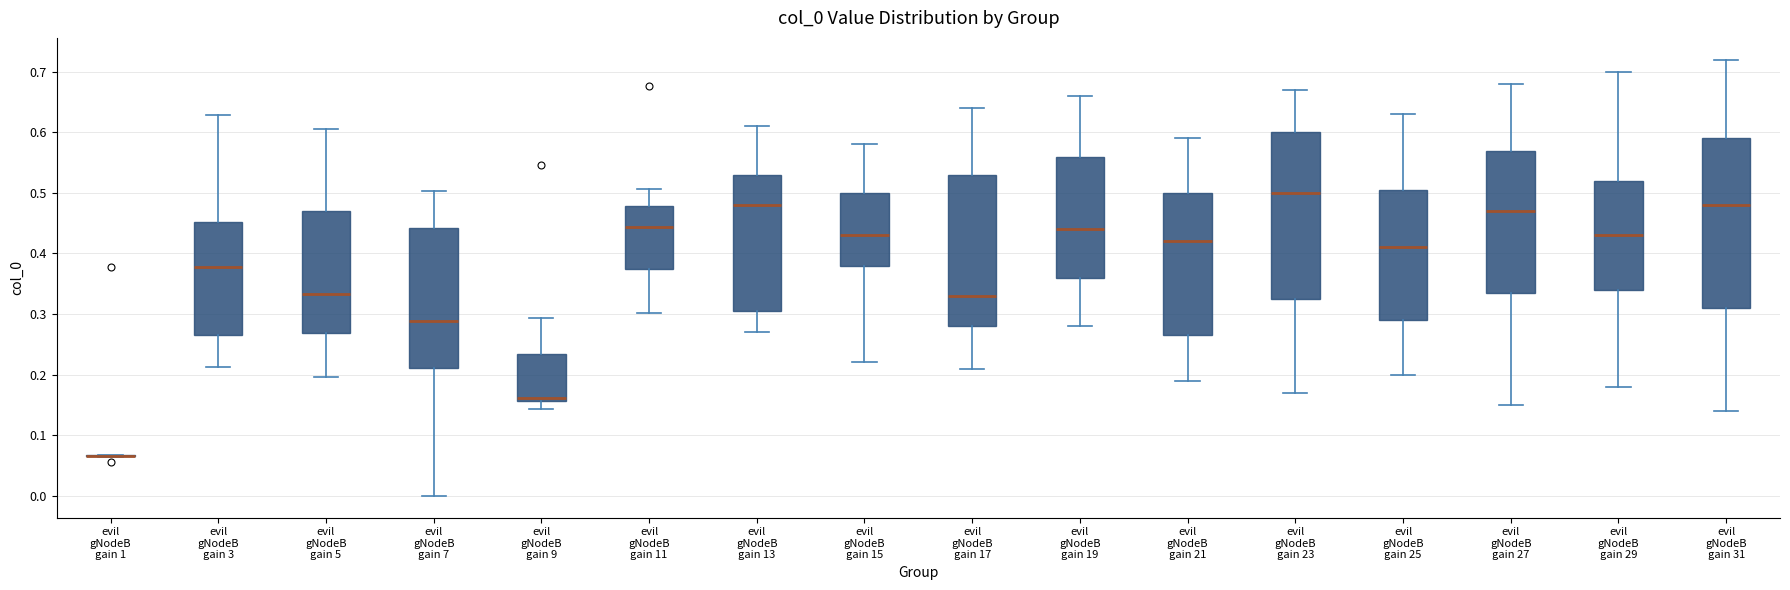

Reading left to right, transcribe this box plot: for each box, give where its median line is, the range the box spans, and where its two whiskers end, as read against the y-axis. The values are not printed on the chart, so give them approximately, as read against the axis.

evil gNodeB gain 1: box collapsed to a line at 0.07, whiskers 0.06 to 0.07
evil gNodeB gain 3: median 0.38, box 0.26 to 0.45, whiskers 0.21 to 0.63
evil gNodeB gain 5: median 0.33, box 0.27 to 0.47, whiskers 0.20 to 0.60
evil gNodeB gain 7: median 0.29, box 0.21 to 0.44, whiskers 0.00 to 0.50
evil gNodeB gain 9: median 0.16 (just above the box's lower edge), box 0.16 to 0.23, whiskers 0.14 to 0.29
evil gNodeB gain 11: median 0.44, box 0.37 to 0.48, whiskers 0.30 to 0.51
evil gNodeB gain 13: median 0.48, box 0.31 to 0.53, whiskers 0.27 to 0.61
evil gNodeB gain 15: median 0.43, box 0.38 to 0.50, whiskers 0.22 to 0.58
evil gNodeB gain 17: median 0.33, box 0.28 to 0.53, whiskers 0.21 to 0.64
evil gNodeB gain 19: median 0.44, box 0.36 to 0.56, whiskers 0.28 to 0.66
evil gNodeB gain 21: median 0.42, box 0.27 to 0.50, whiskers 0.19 to 0.59
evil gNodeB gain 23: median 0.50, box 0.33 to 0.60, whiskers 0.17 to 0.67
evil gNodeB gain 25: median 0.41, box 0.29 to 0.51, whiskers 0.20 to 0.63
evil gNodeB gain 27: median 0.47, box 0.34 to 0.57, whiskers 0.15 to 0.68
evil gNodeB gain 29: median 0.43, box 0.34 to 0.52, whiskers 0.18 to 0.70
evil gNodeB gain 31: median 0.48, box 0.31 to 0.59, whiskers 0.14 to 0.72